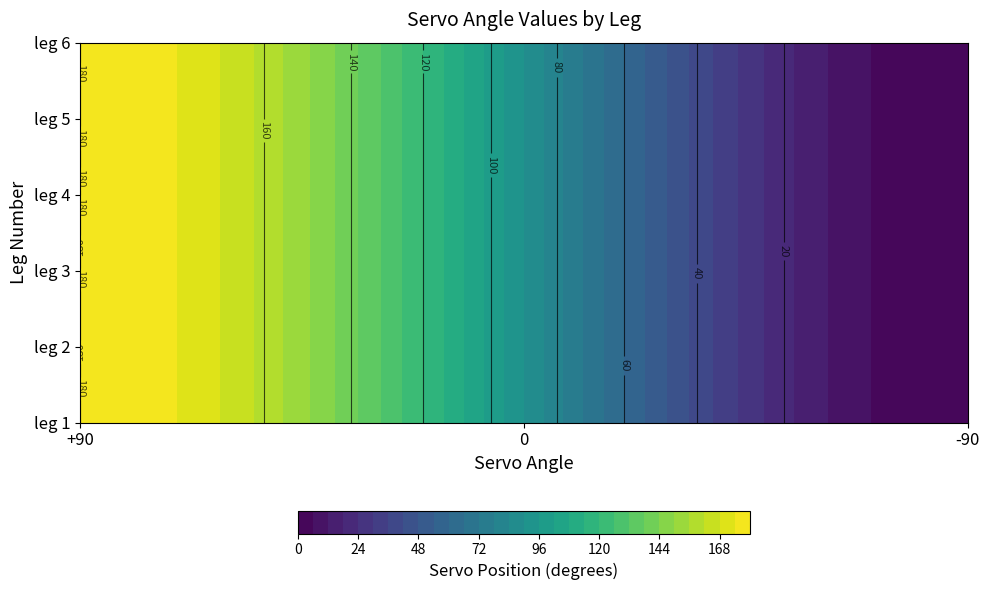

List the series in order of their peak value, highest first.

1, 2, 3, 4, 5, 6